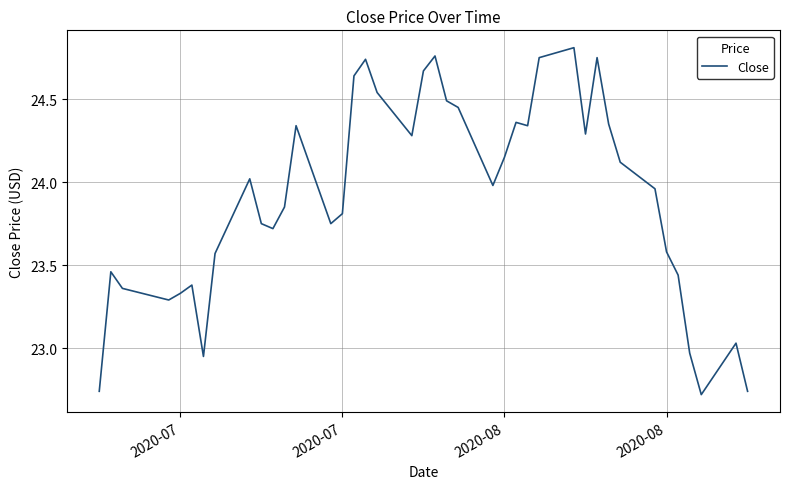

What is the difference between the maximum and minimum values?

2.1